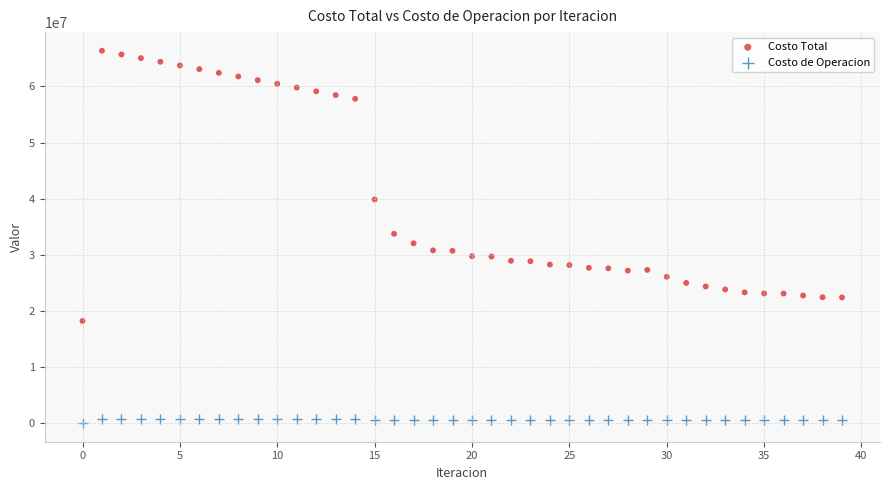

Which series contains the highest Y value?

Costo Total